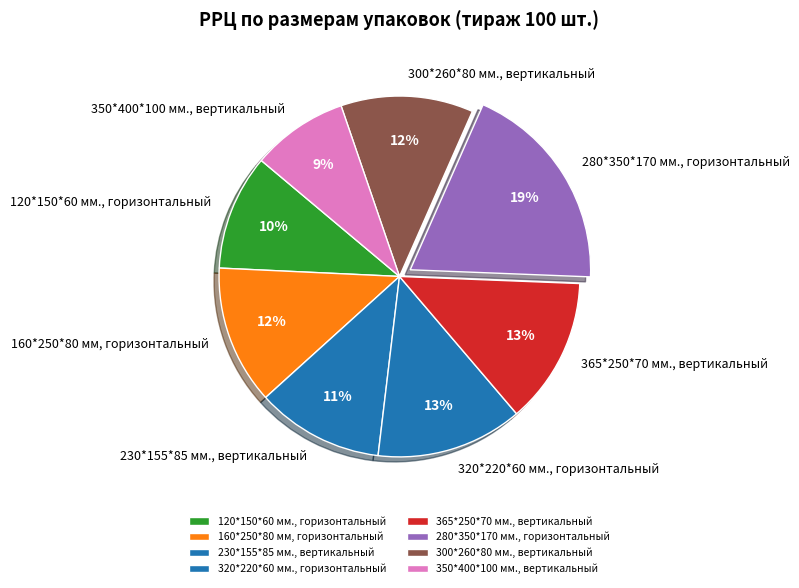

Is there a majority slice in this chart?

No